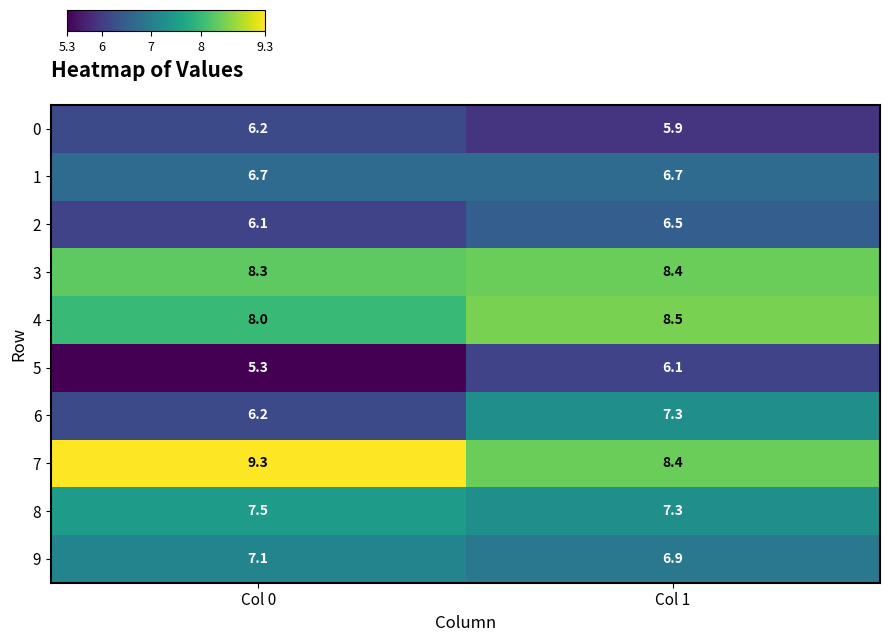

At how many categories does at least one series exceed 6?

2